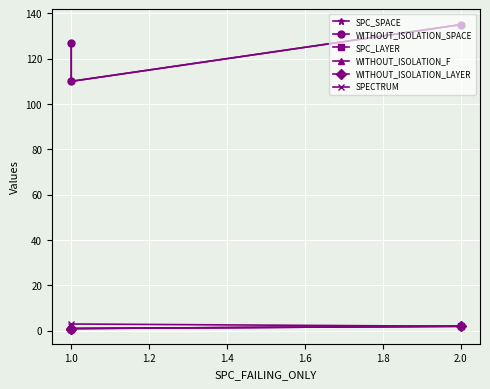

What is the spread (max minus min) of values at 2.0?

133